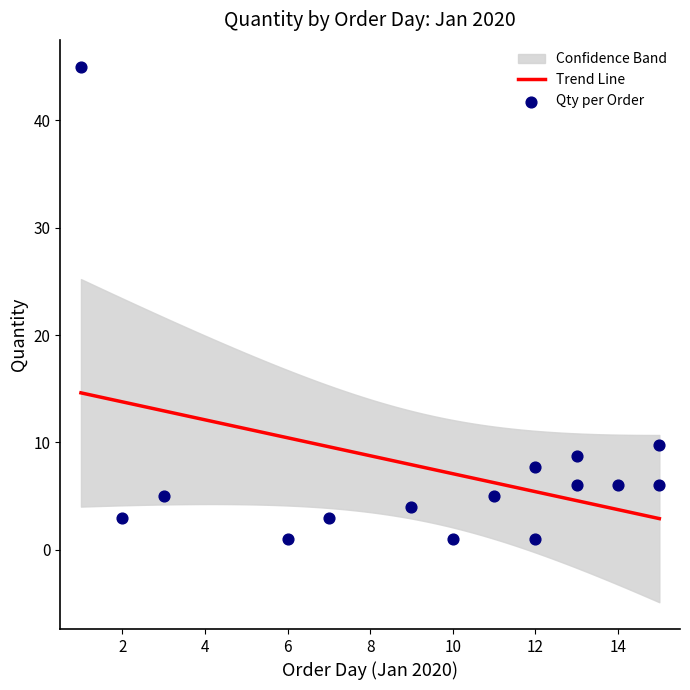

What is the highest value of the Trend Line series?

14.6